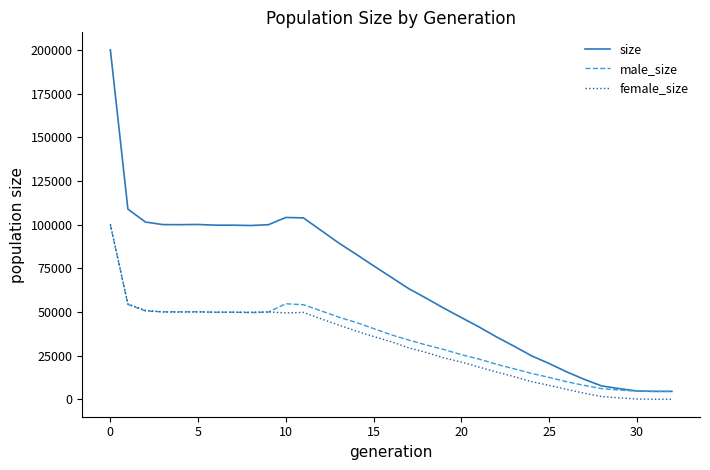

Which series has the widest spread of values?

size